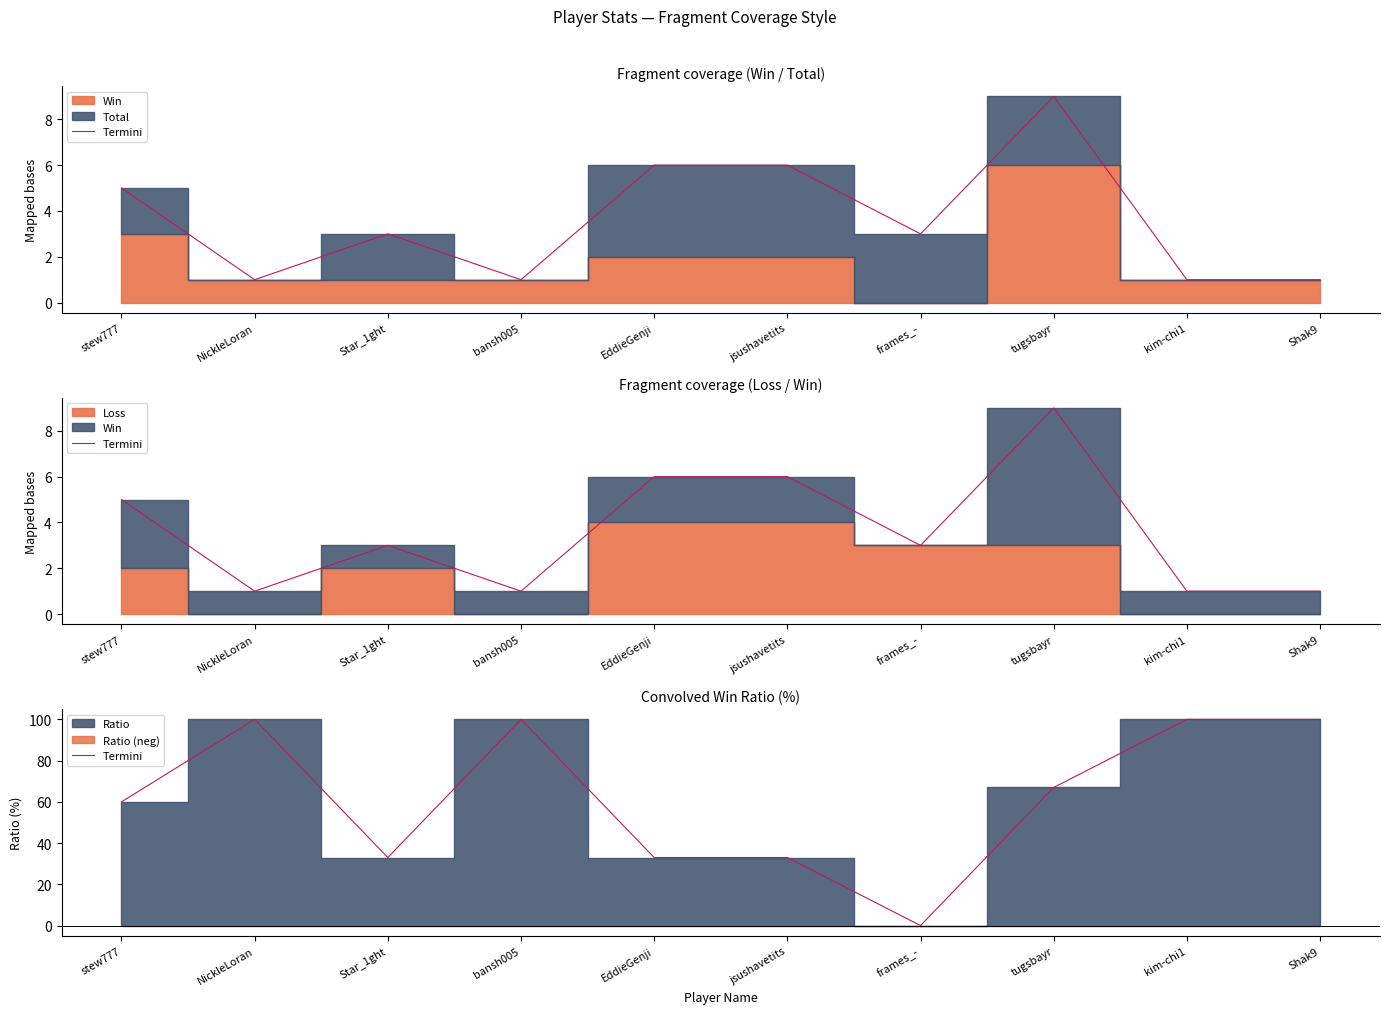

Where is the first local maximum?

NickleLoran